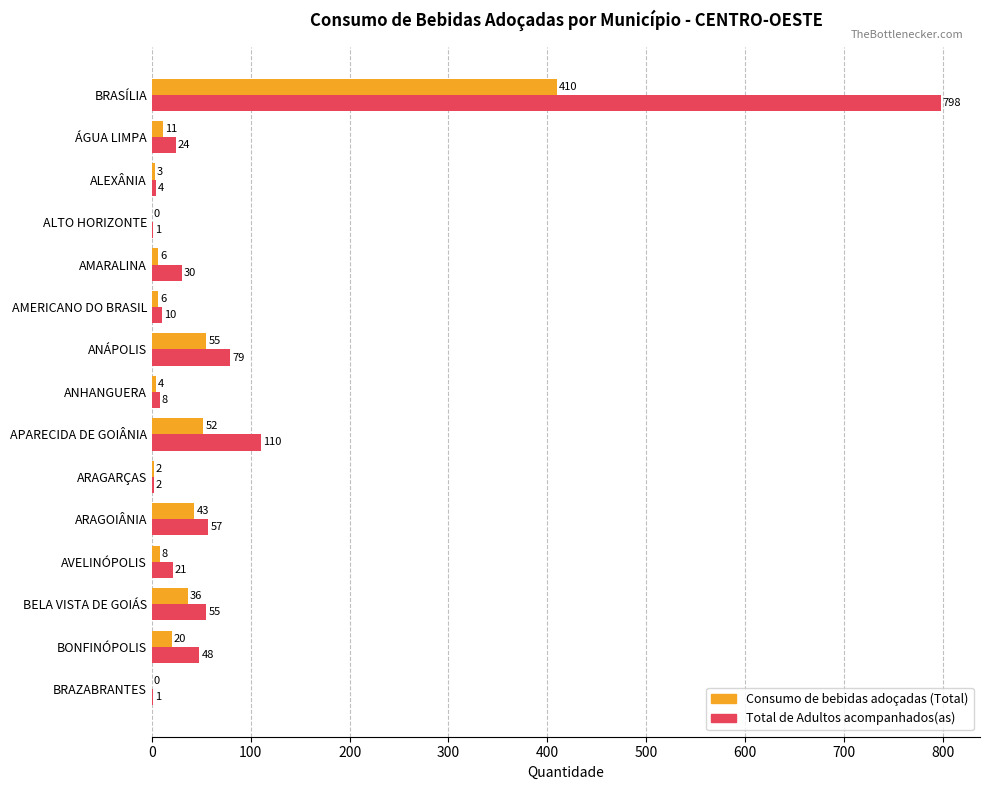

At which label is Total de Adultos acompanhados(as) closest to 399?

APARECIDA DE GOIÂNIA